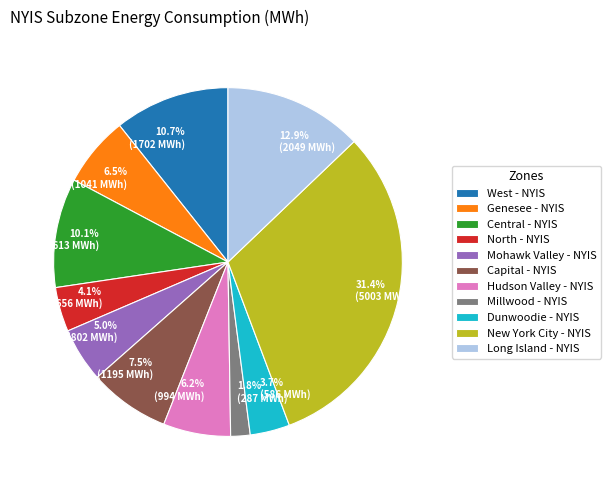

Approximately how many times larger is the value at New York City - NYIS compared to Dunwoodie - NYIS?

8.5